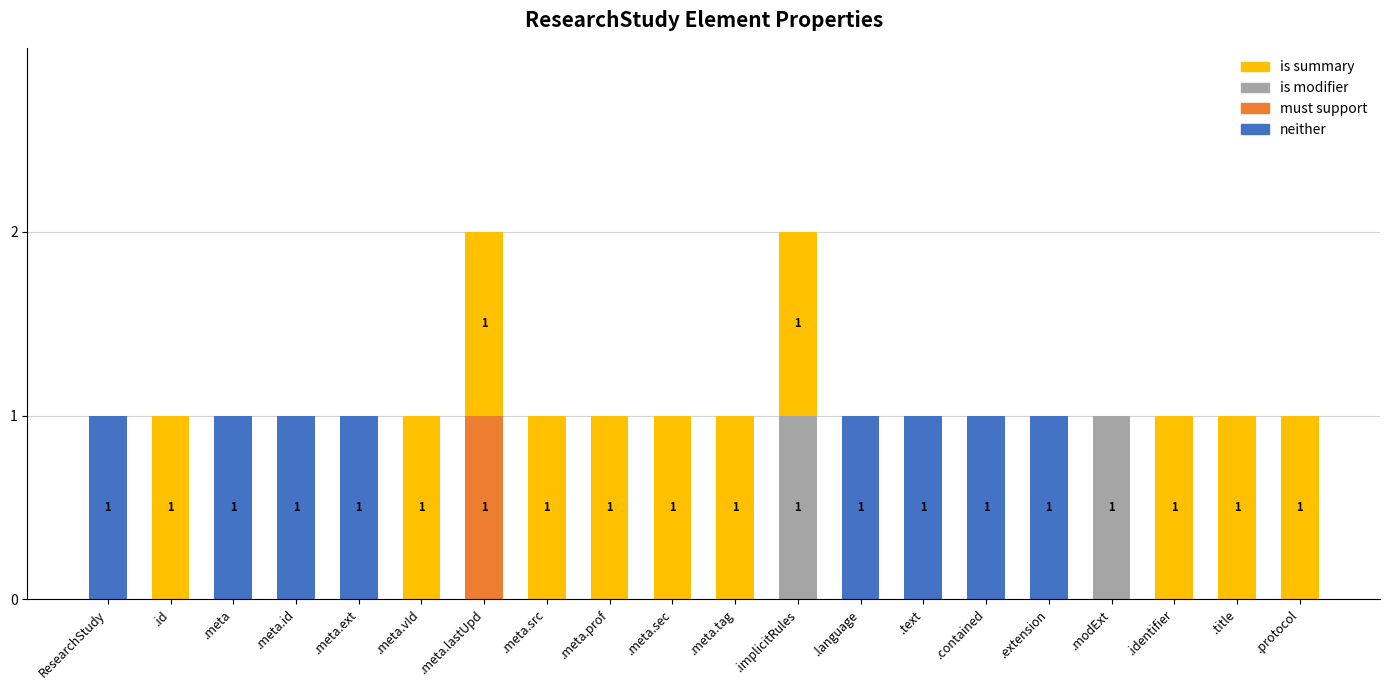

Is it true that neither equals 0 at .protocol?

True